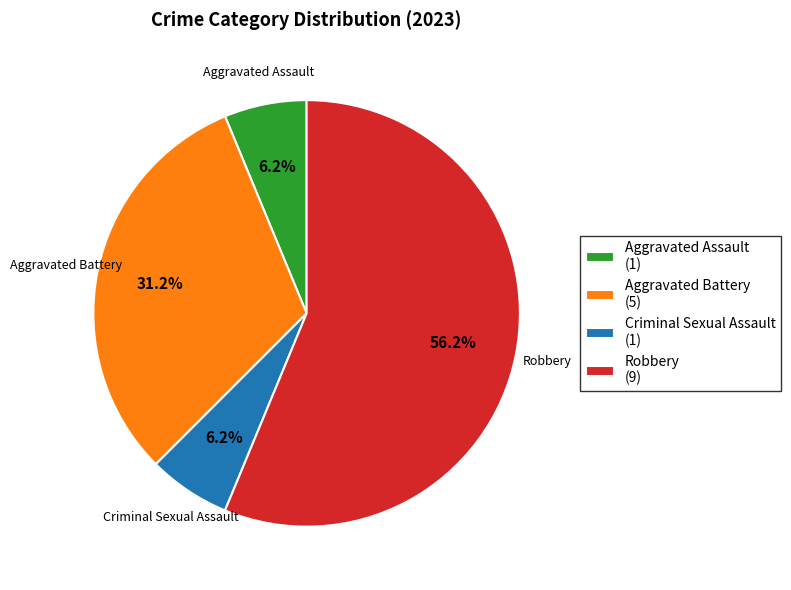

Combined, what portion of the pie is Criminal Sexual Assault and Aggravated Battery?

37.5%